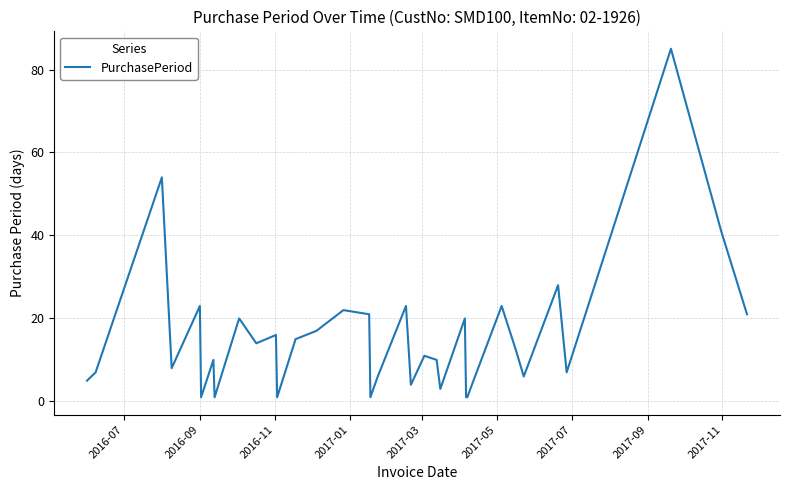

What is the difference between the maximum and minimum values?

84